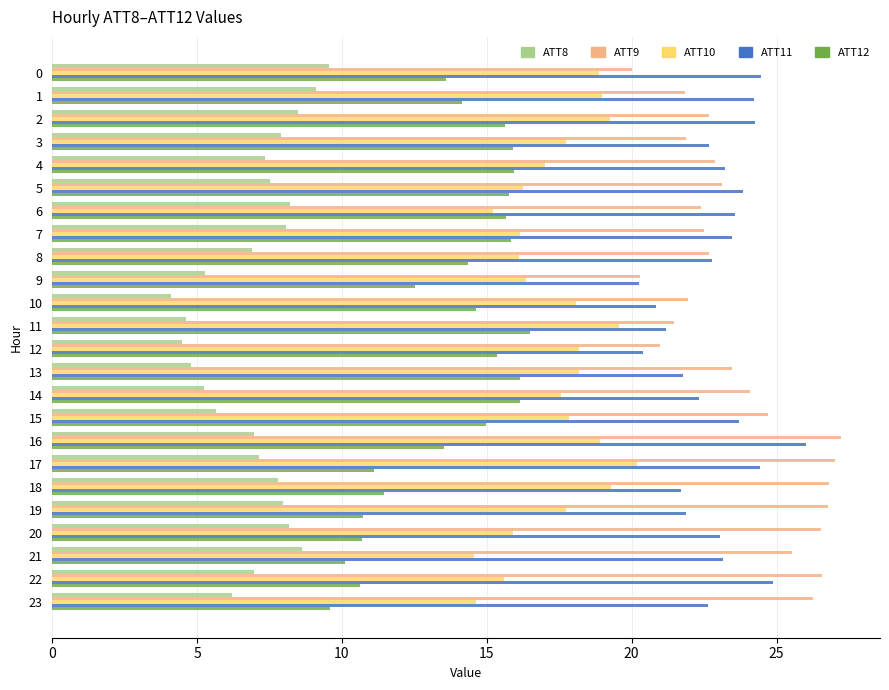

At which category is the sum across all series the highest?

16